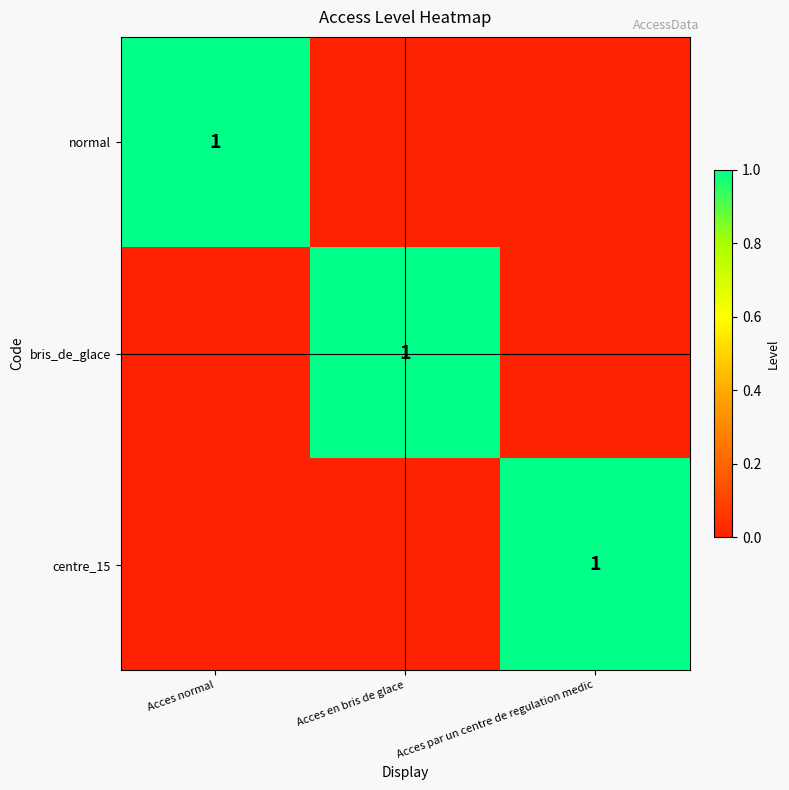

Which series has the widest spread of values?

normal